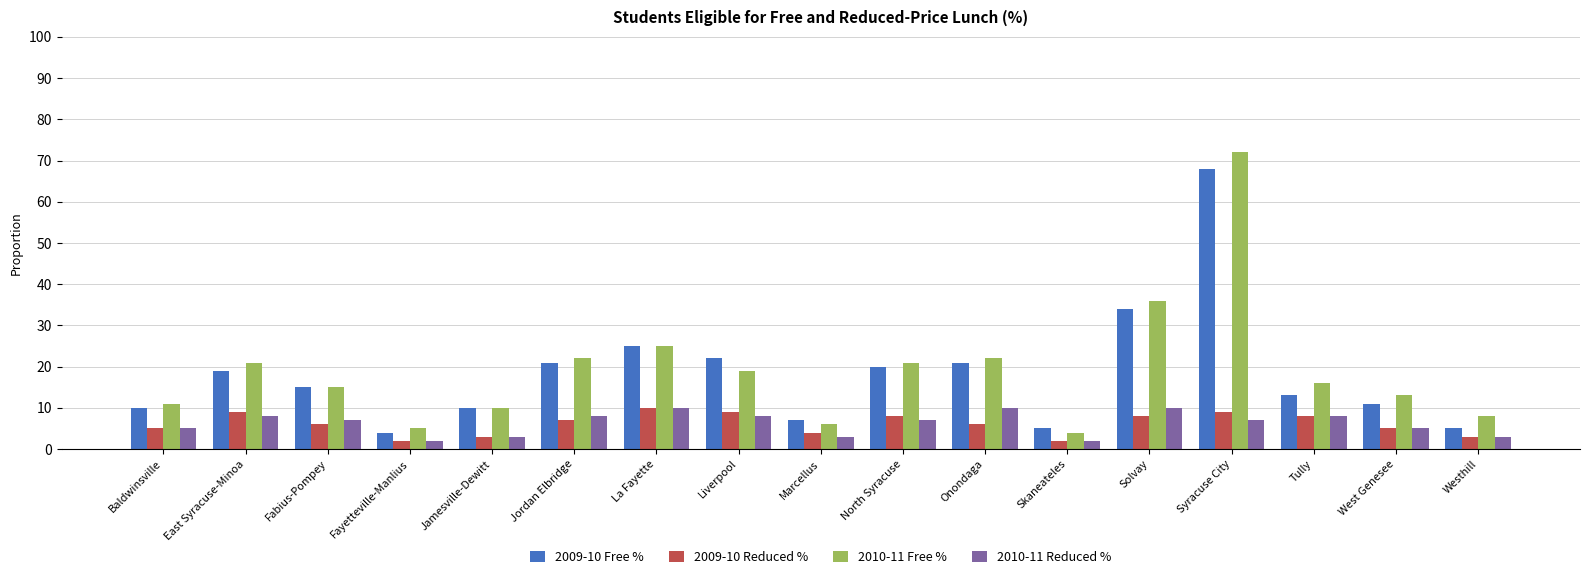

At which label does 2009-10 Reduced % first exceed 6?

East Syracuse-Minoa